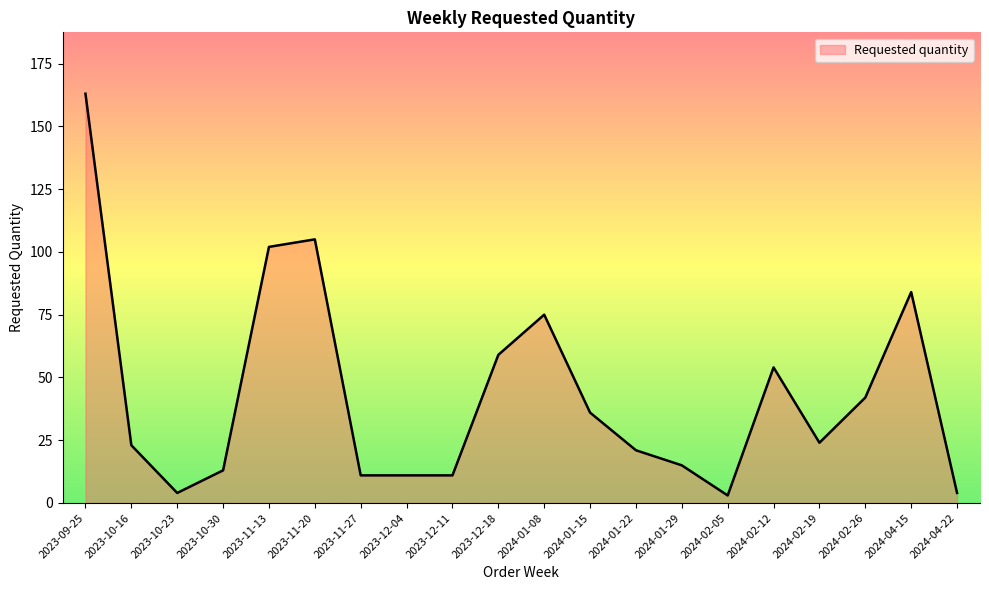

The chart shows a value of 34 at 2023-12-18. True or false?

False